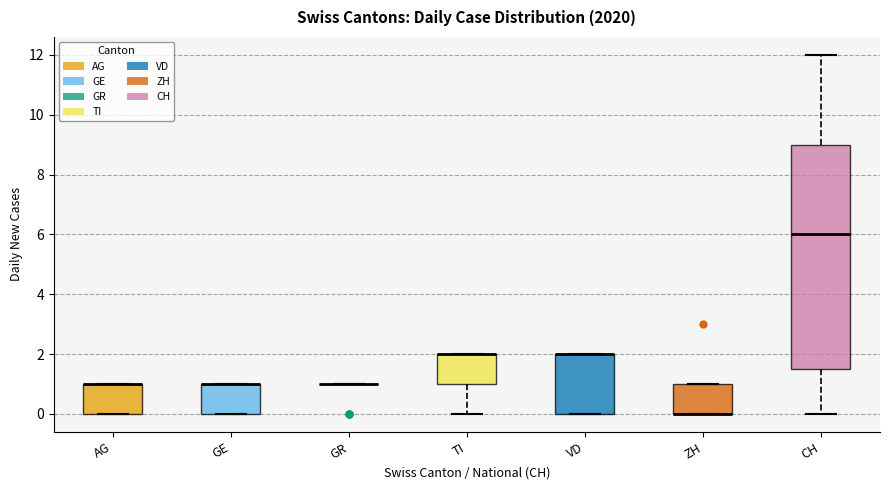

Where does the upper whisker of the box for CH end on the y-axis? The values are not printed on the chart, so give them approximately, as read against the axis.

12.0